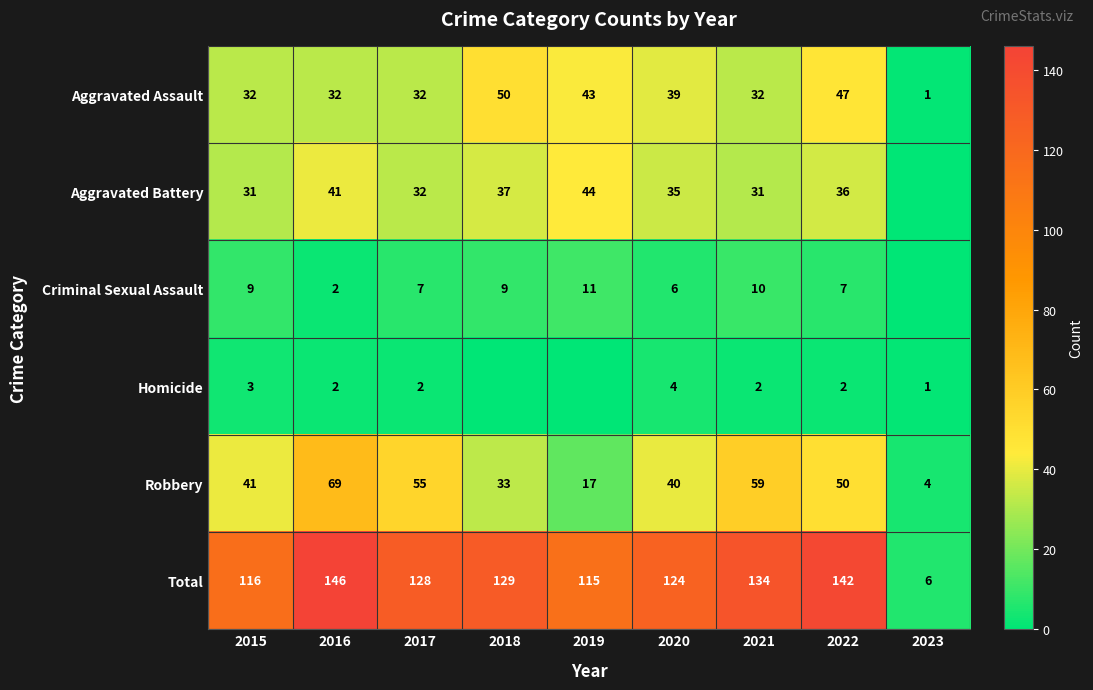

What is the total value across all series at 2018?

258